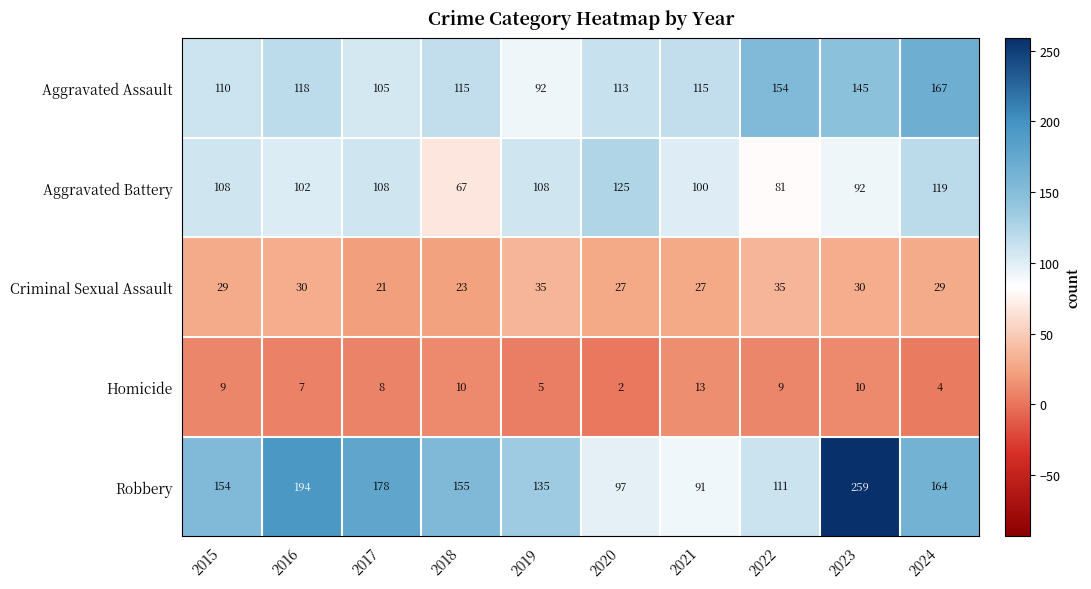

At which label does Aggravated Battery reach its minimum?

2018